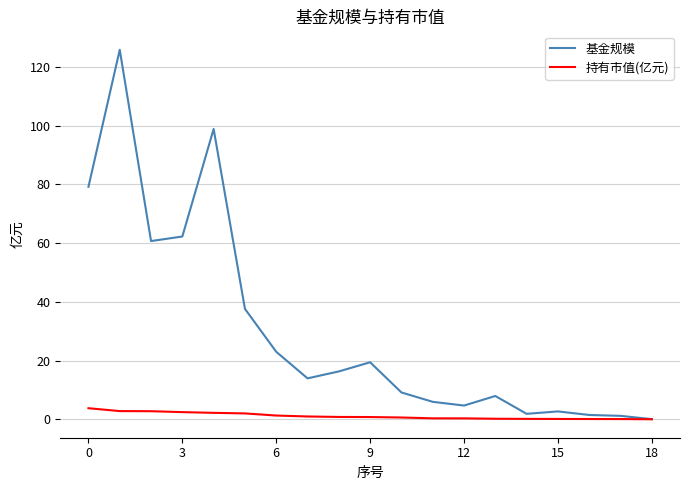

What is the sum of all 持有市值(亿元) values?

21.4